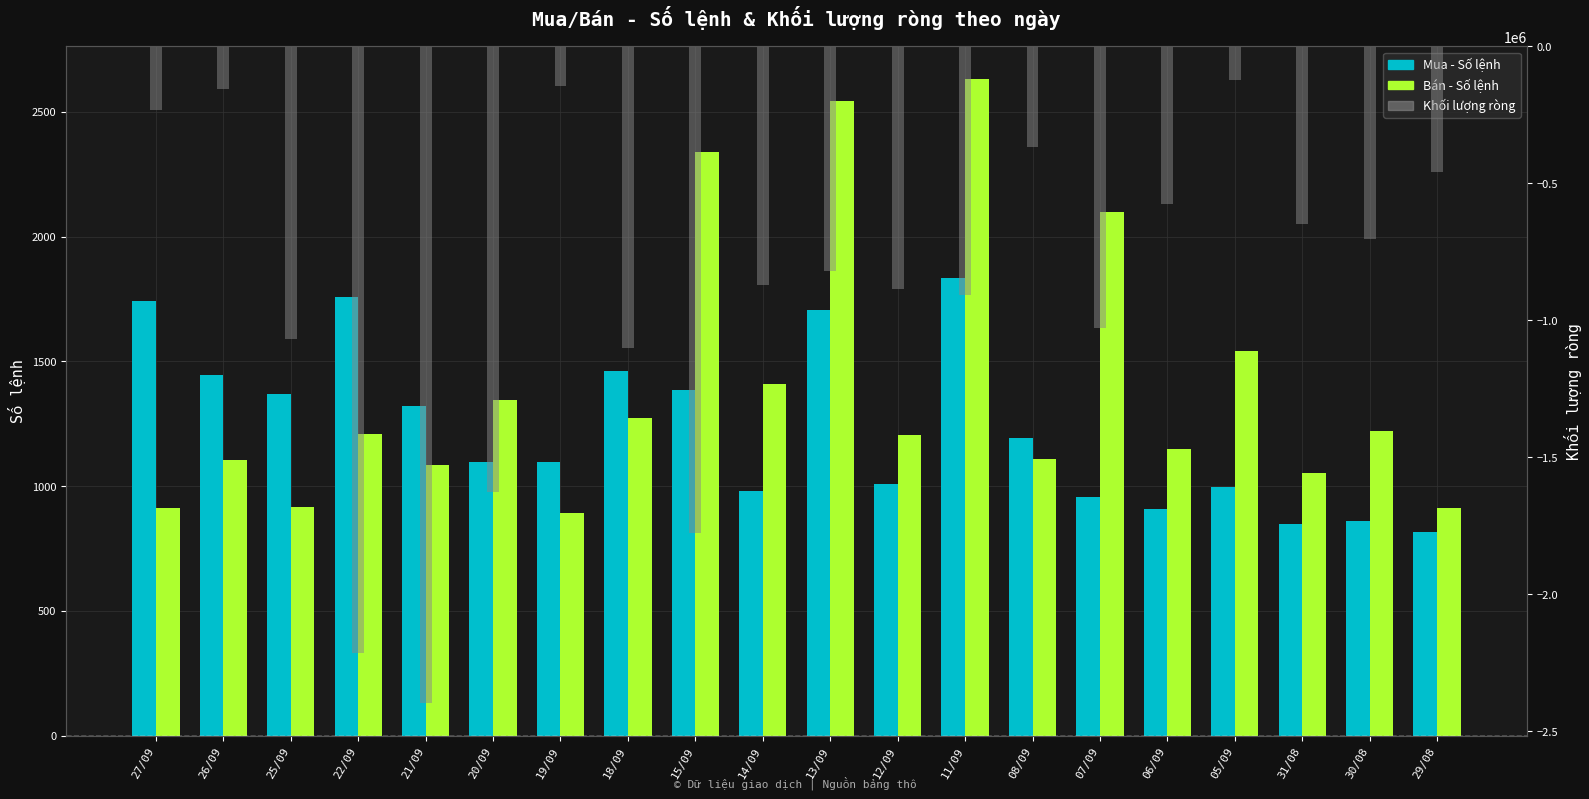

What is the greatest value displayed?

2631